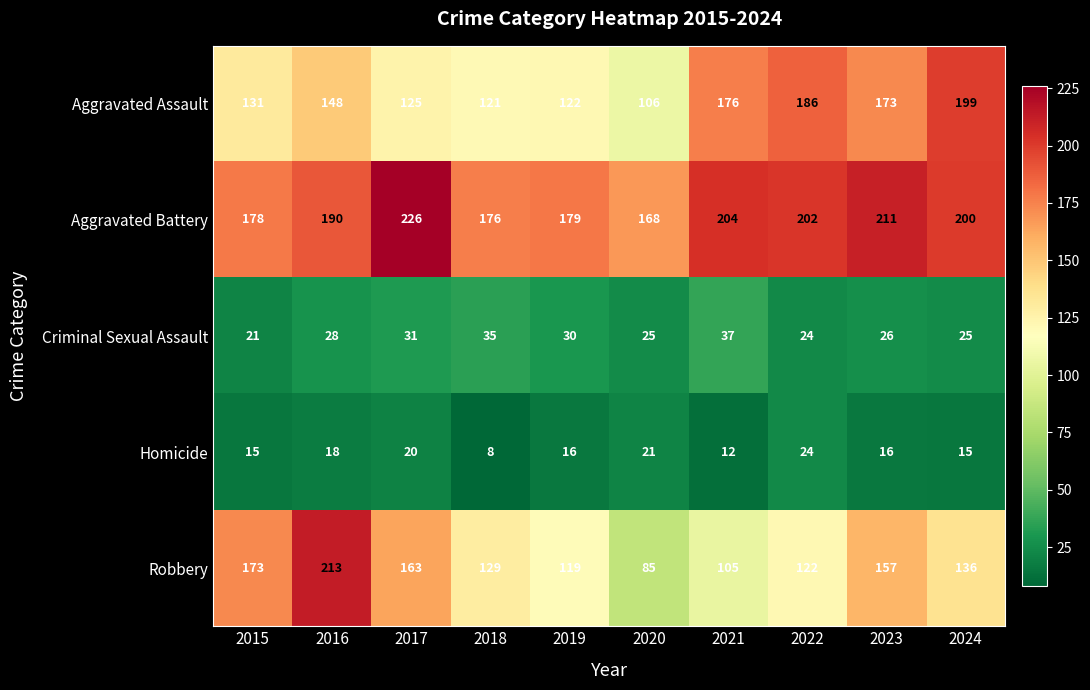

At which label does Homicide reach its minimum?

2018